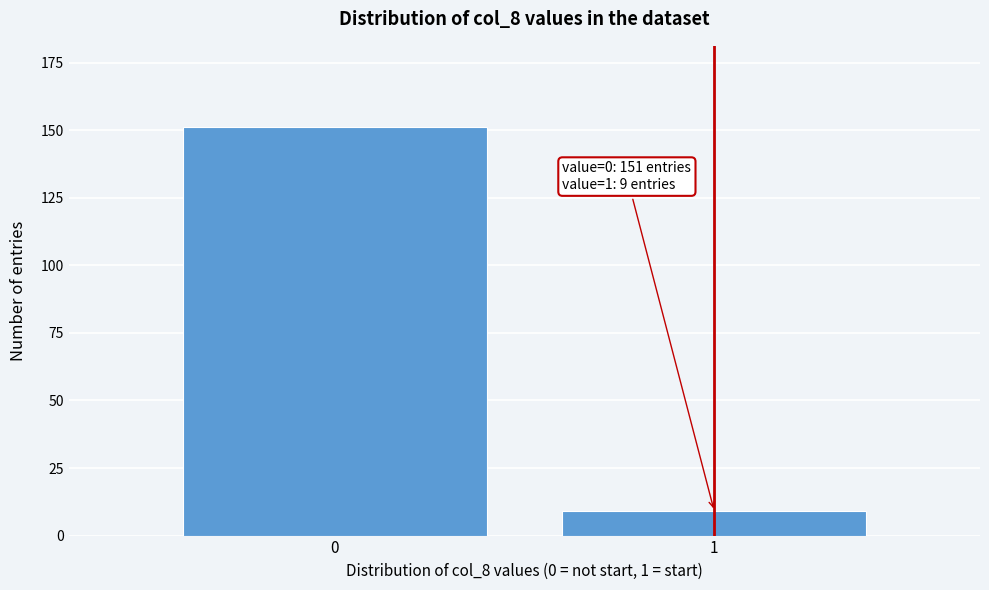

Reading right to left, transcribe all the data shown in this chart.

9	151